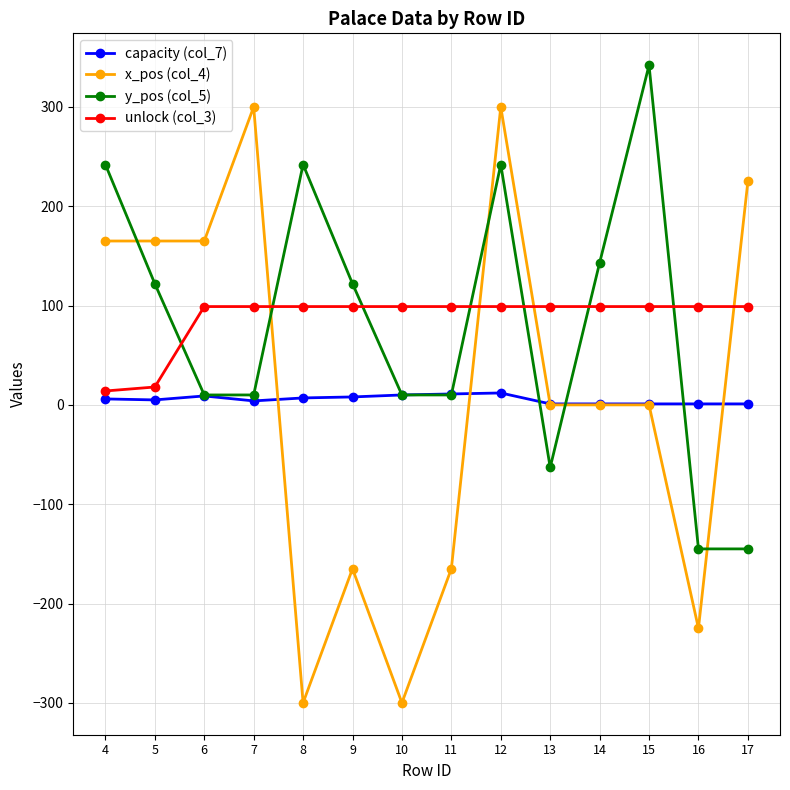

Rank the series by their maximum value, from highest to lowest.

y_pos (col_5), x_pos (col_4), unlock (col_3), capacity (col_7)